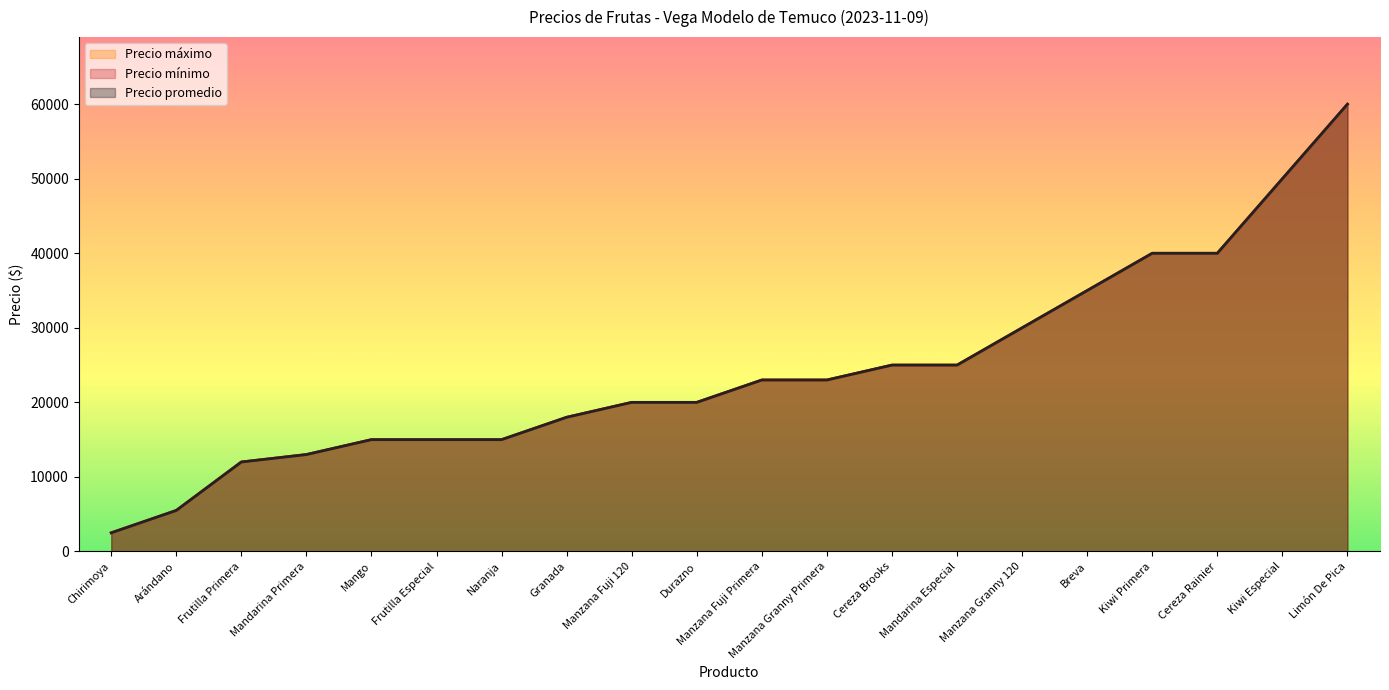

True or false: Precio máximo and Precio promedio cross at least once.

False